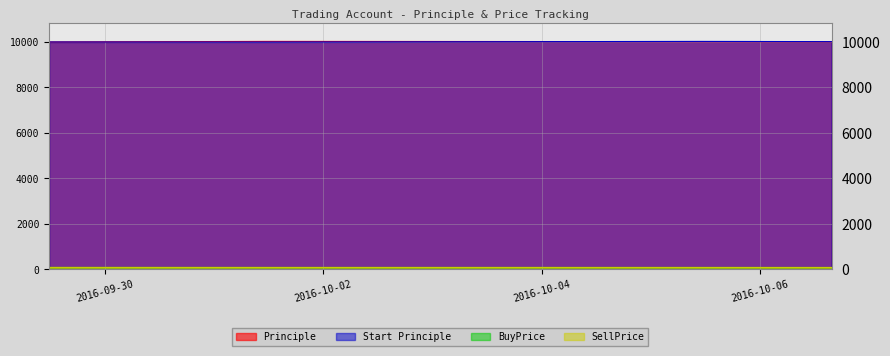

What is the minimum value for SellPrice?

77.4